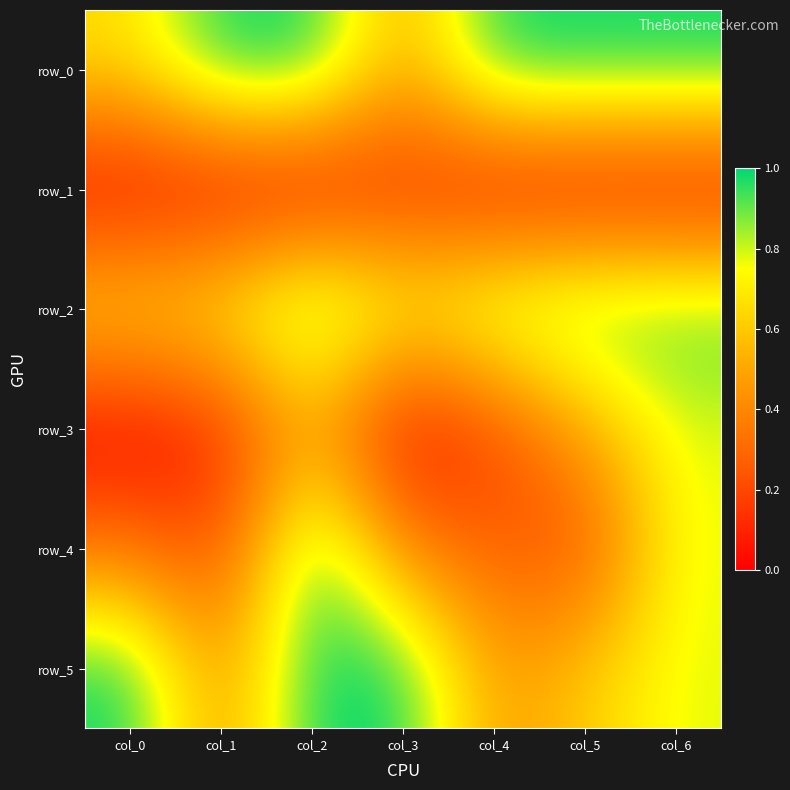

Reading left to right, list all the values displayed in this chart.

row_0: col_0=0.7	col_1=1.0	col_2=1.0	col_3=0.5	col_4=1.0	col_5=1.0	col_6=1.0
row_1: col_0=0.0	col_1=0.0	col_2=0.0	col_3=0.1	col_4=0.0	col_5=0.0	col_6=0.0
row_2: col_0=0.7	col_1=0.7	col_2=1.0	col_3=0.8	col_4=0.9	col_5=1.0	col_6=0.9
row_3: col_0=0.0	col_1=0.1	col_2=0.5	col_3=0.0	col_4=0.2	col_5=0.5	col_6=0.8
row_4: col_0=0.3	col_1=0.2	col_2=1.0	col_3=0.4	col_4=0.3	col_5=0.2	col_6=0.8
row_5: col_0=1.0	col_1=0.4	col_2=1.0	col_3=1.0	col_4=0.5	col_5=0.6	col_6=0.8